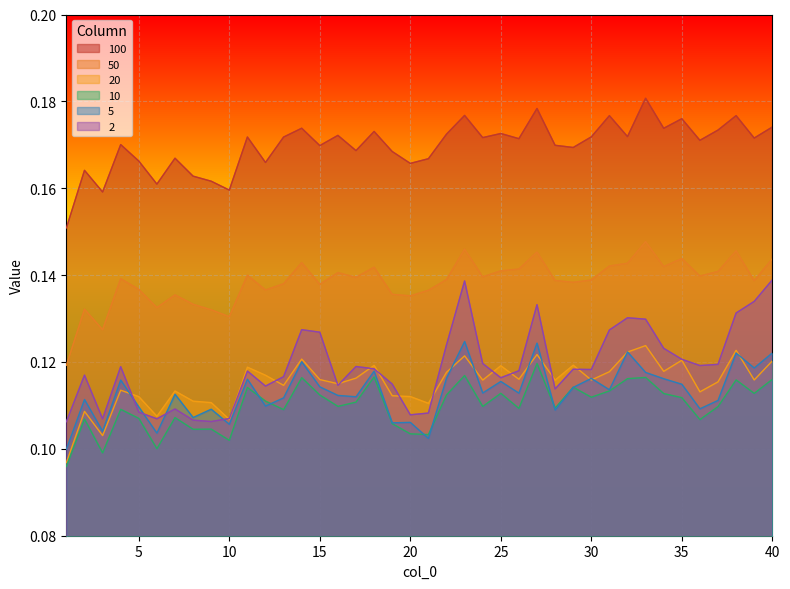

Which category has the lowest value in the 10 series?

1